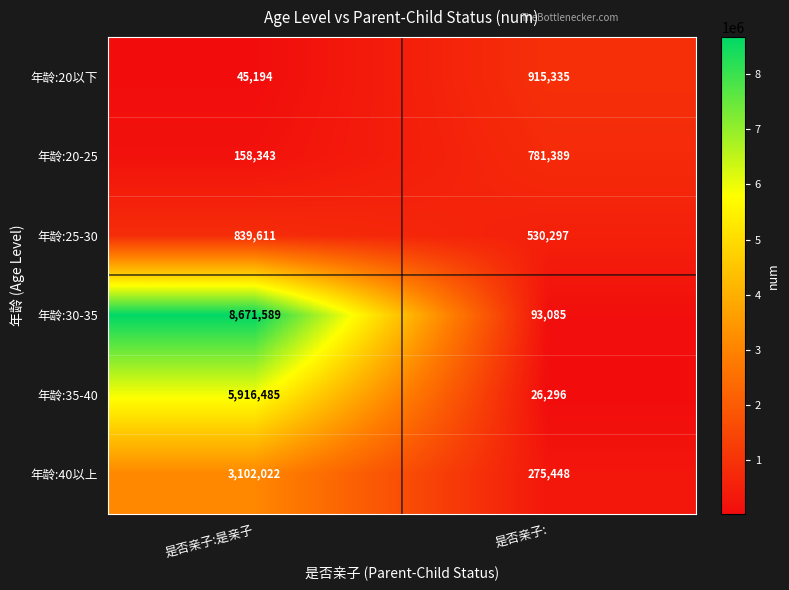

List the labels in order of 年龄:25-30 value, largest first.

是否亲子:是亲子, 是否亲子: